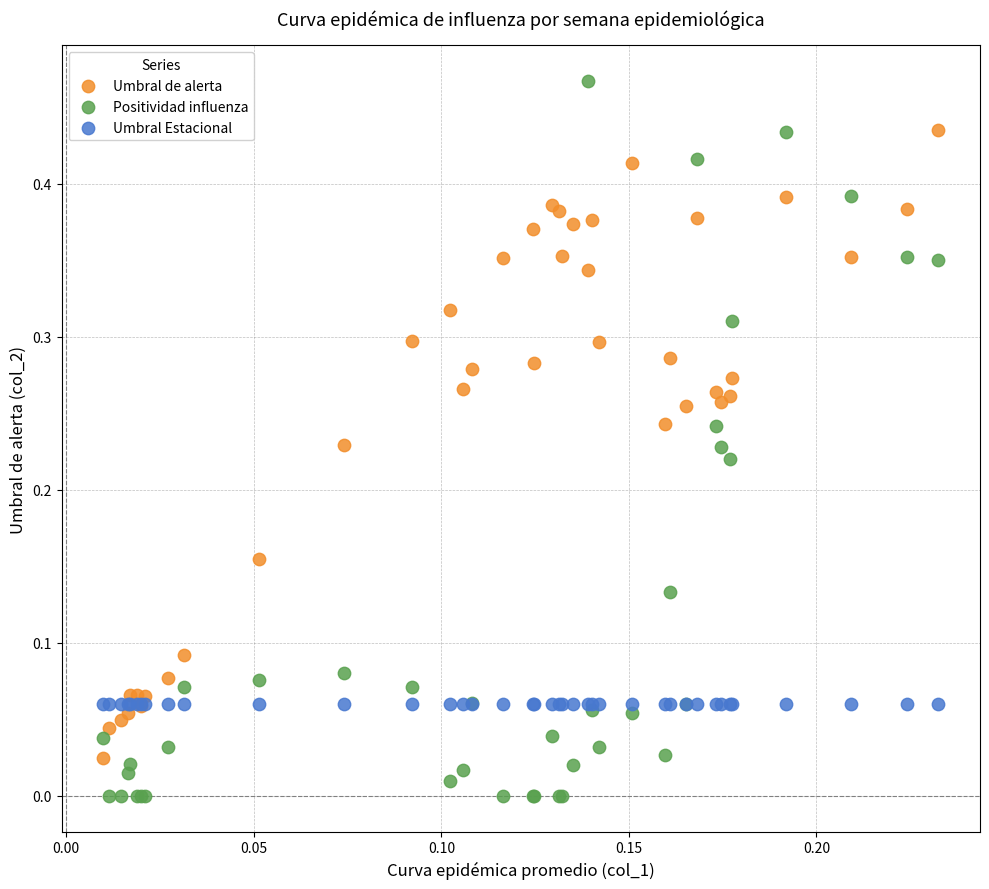

Which series contains the lowest Y value?

Positividad influenza